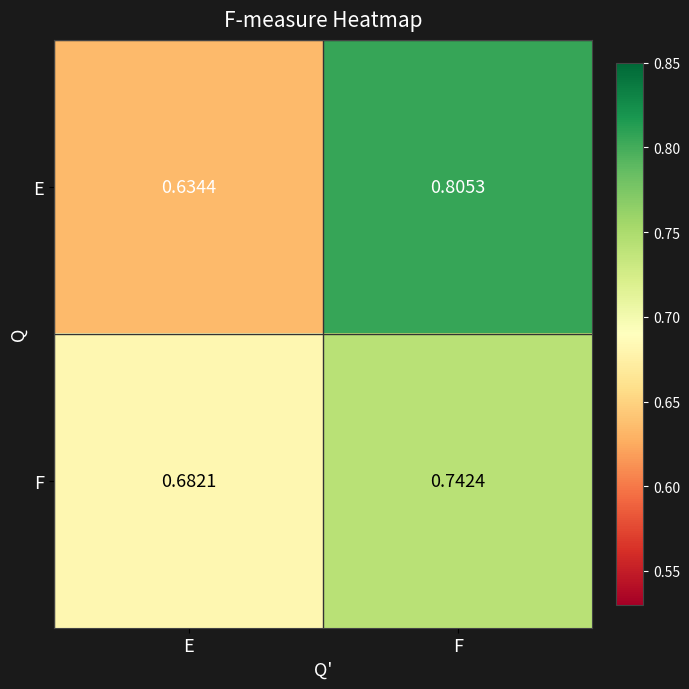

Count the number of categories in the chart.

2